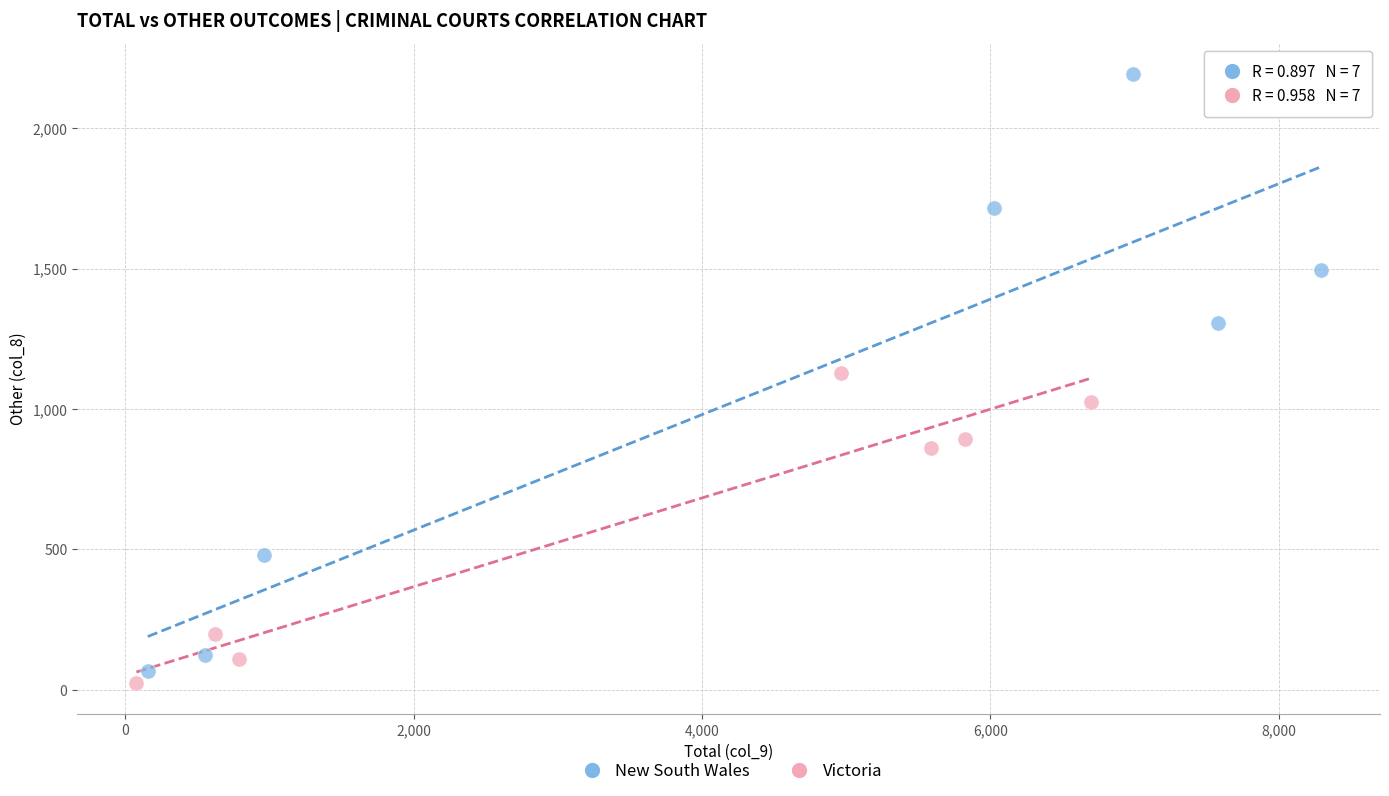

Which series has the widest spread of Y values?

New South Wales